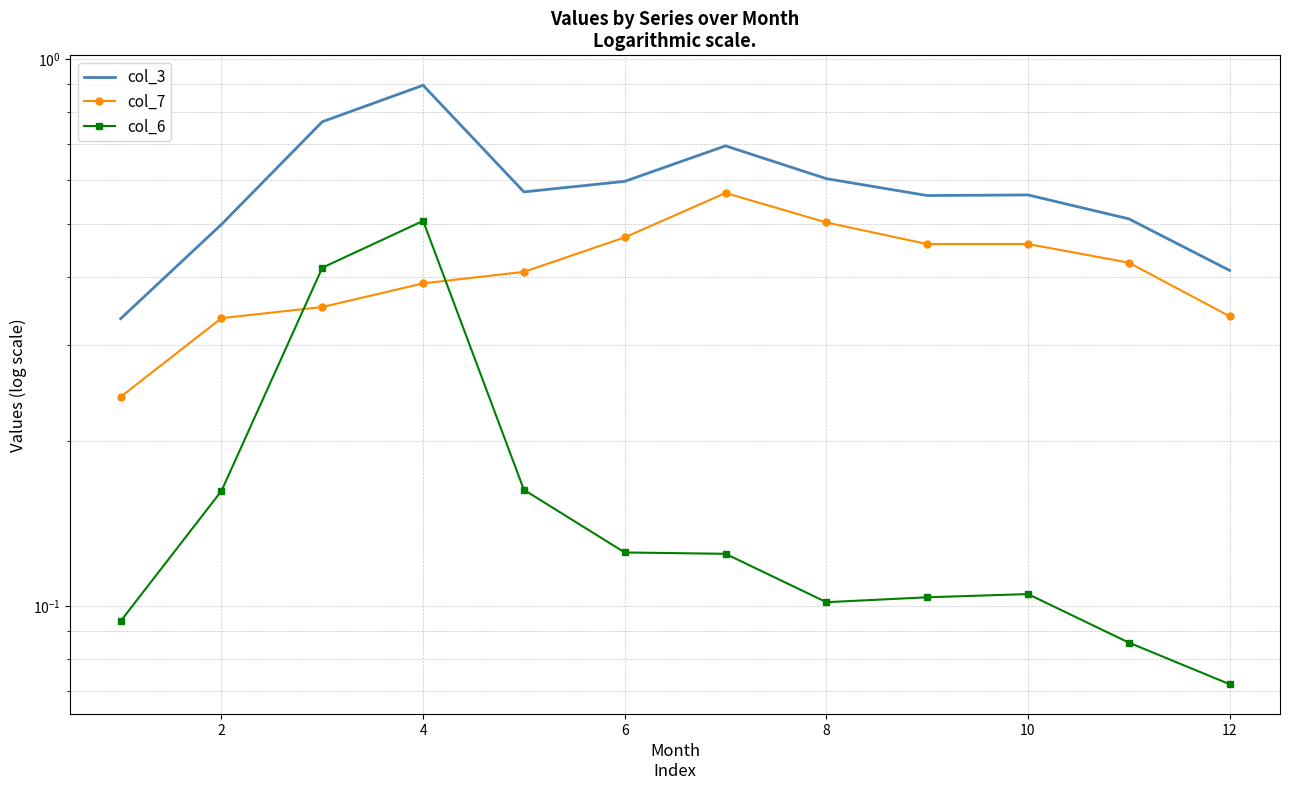

Does the chart have visible grid lines?

Yes